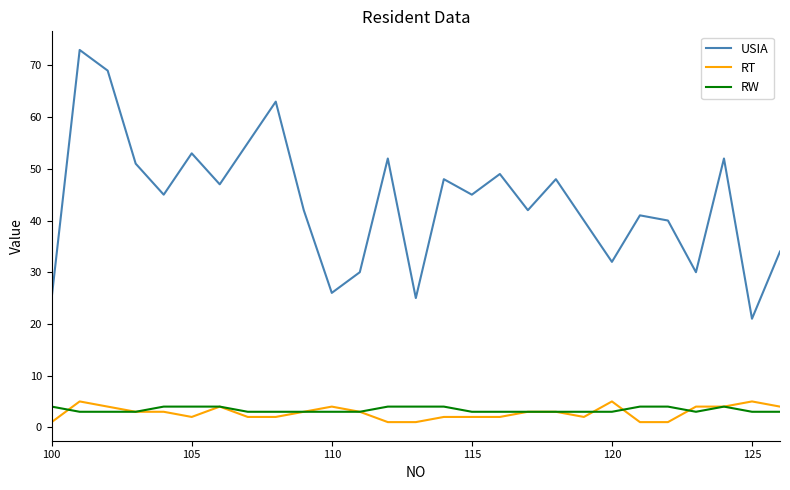

Which series has the largest total across all categories?

USIA